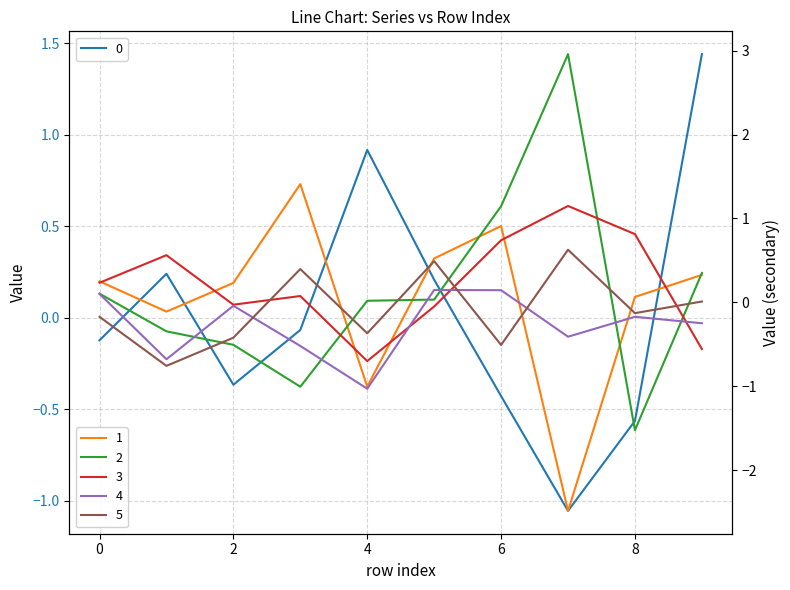

What is the difference between the second highest and minimum values in the 4 series?

1.2